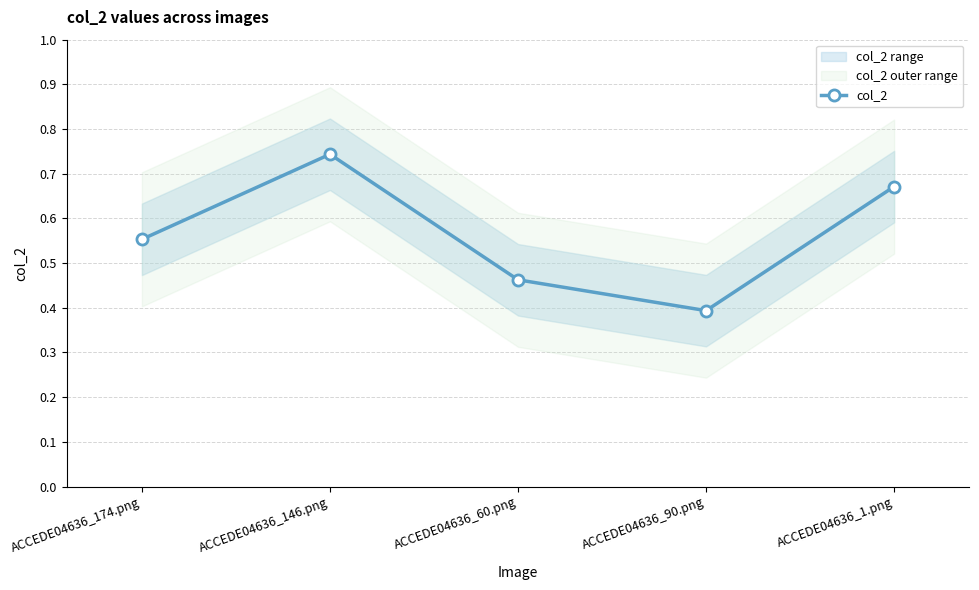

What is the change in value from ACCEDE04636_146.png to ACCEDE04636_1.png?

-0.1